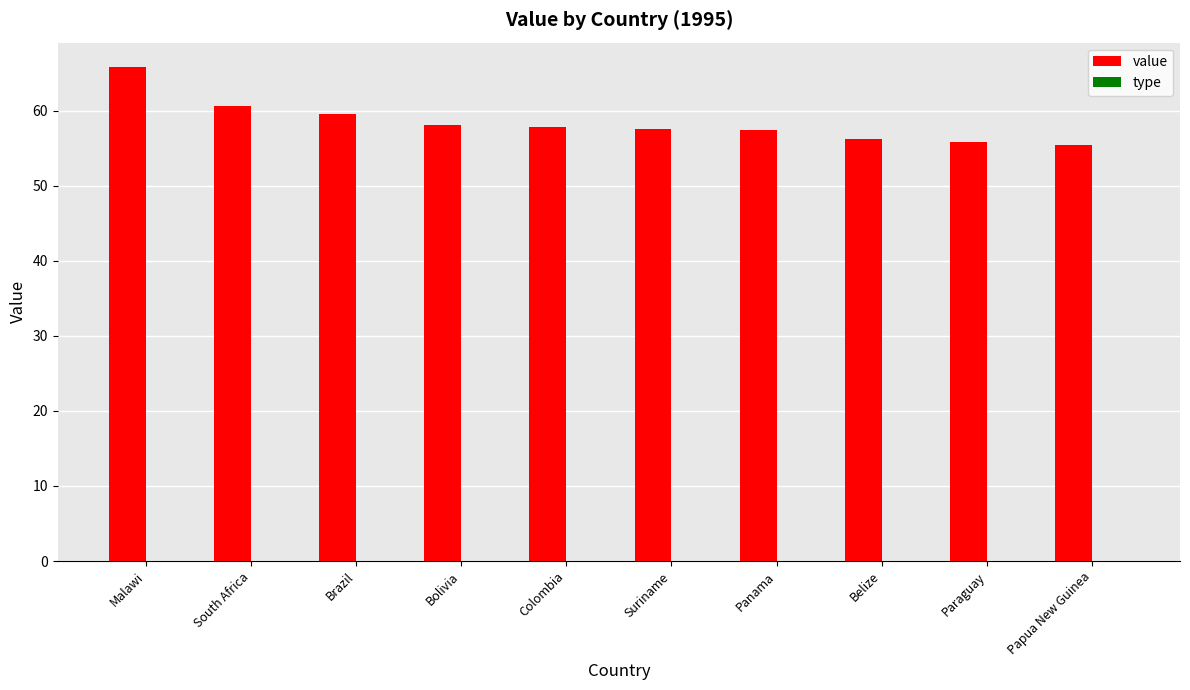

Between Belize and Bolivia, which is larger?

Bolivia